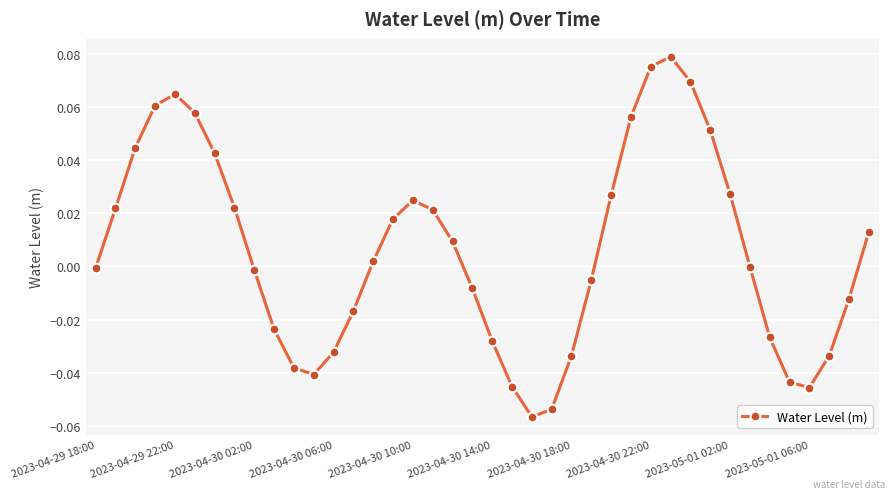

Count the number of data series in this chart.

1